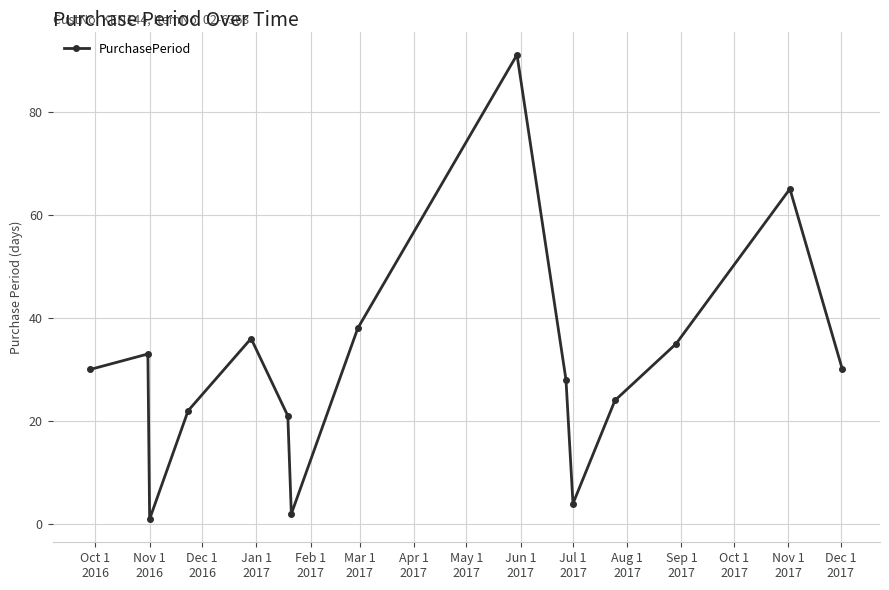

What is the greatest value displayed?

91